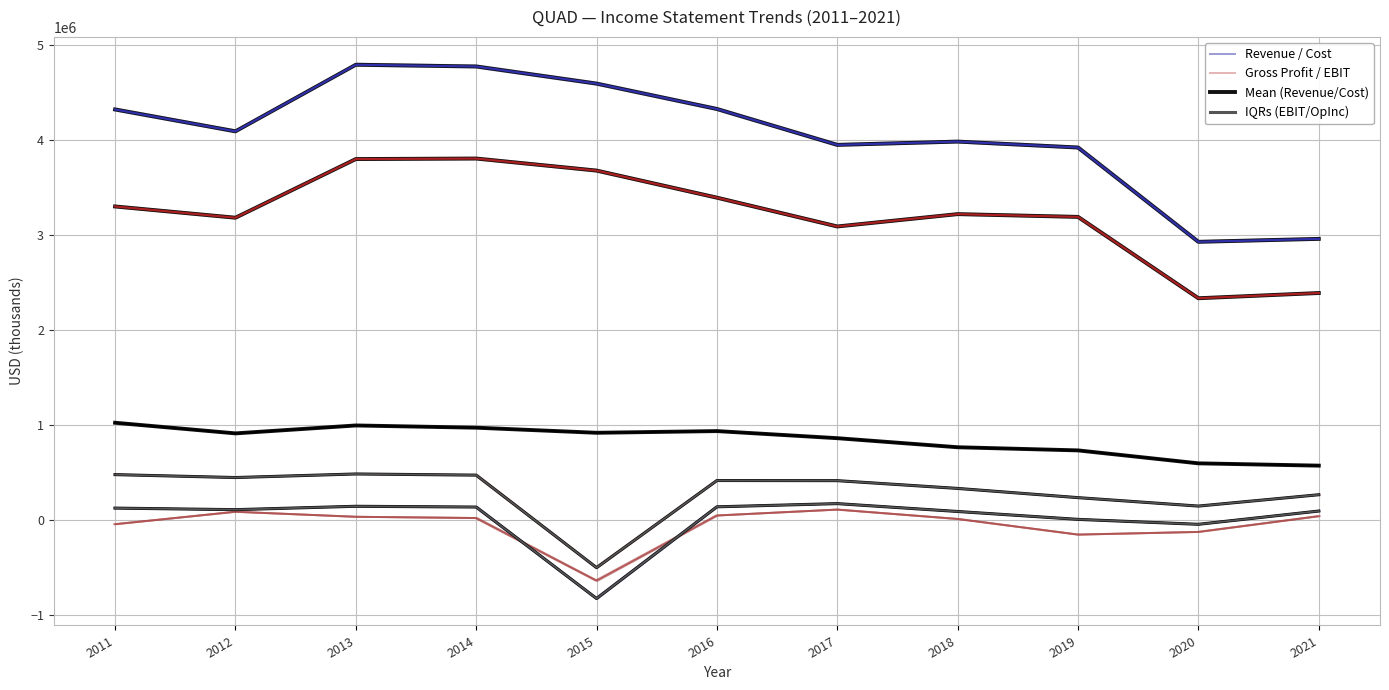

Where is the first local minimum for Gross Profit?

2012